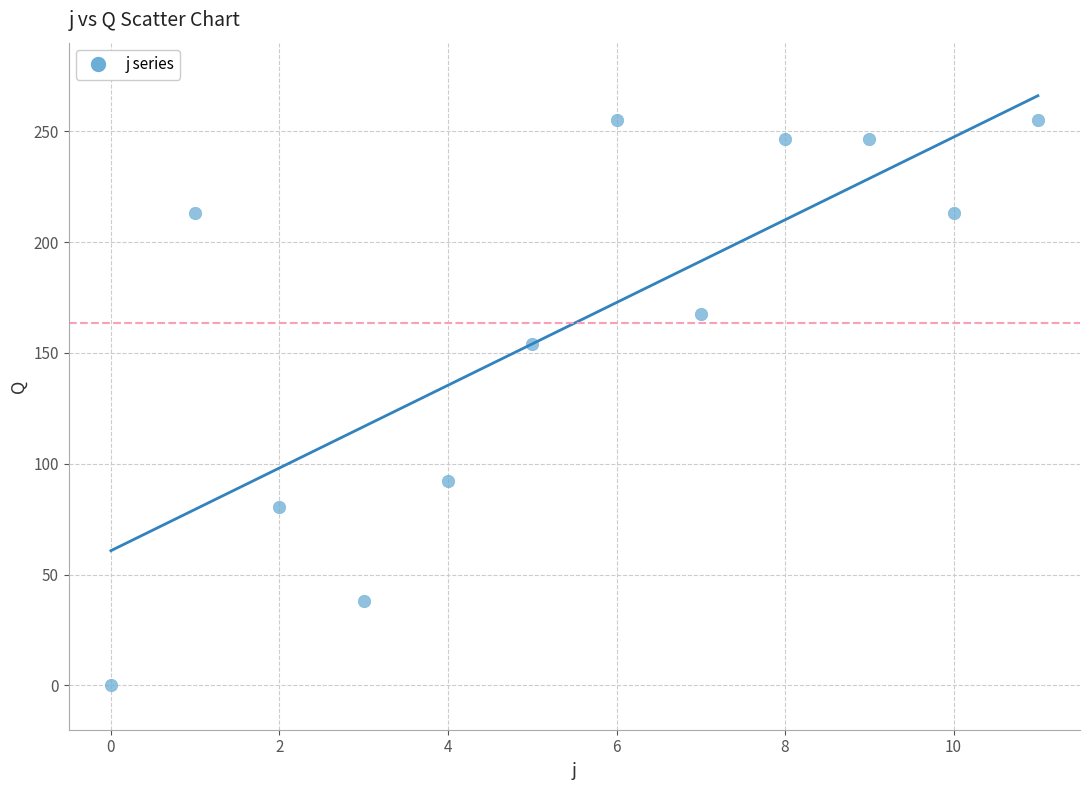

What Y value in the scatter plot is closest to 127?

154.0